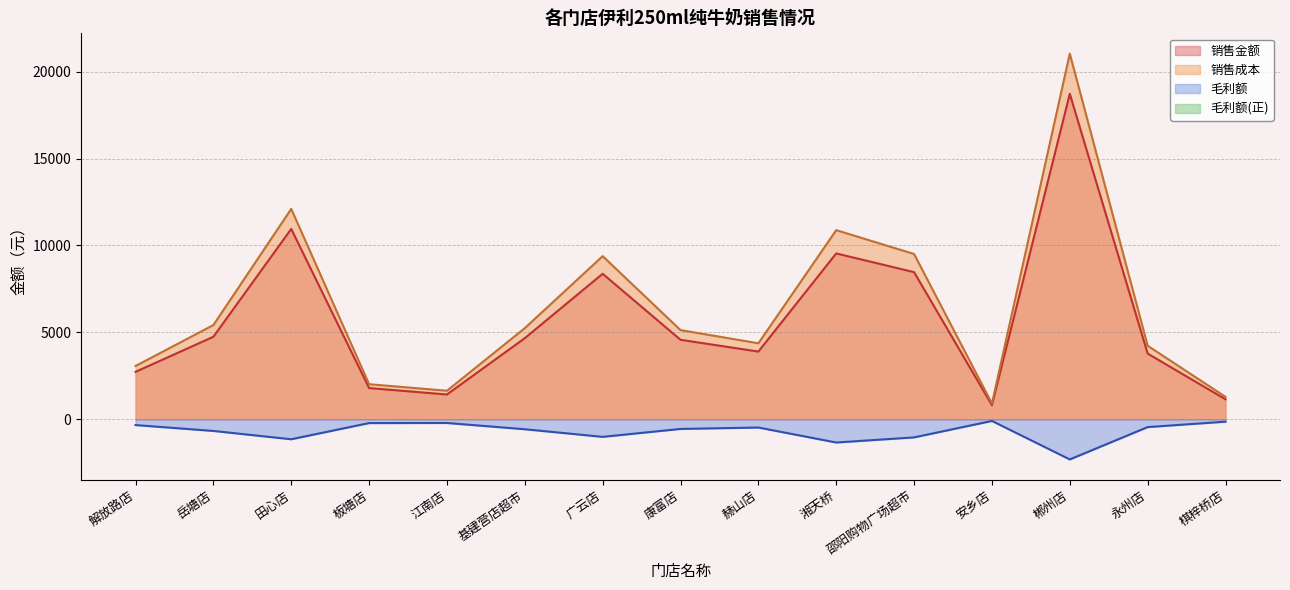

Rank the series by their maximum value, from lowest to highest.

毛利额, 销售金额, 销售成本